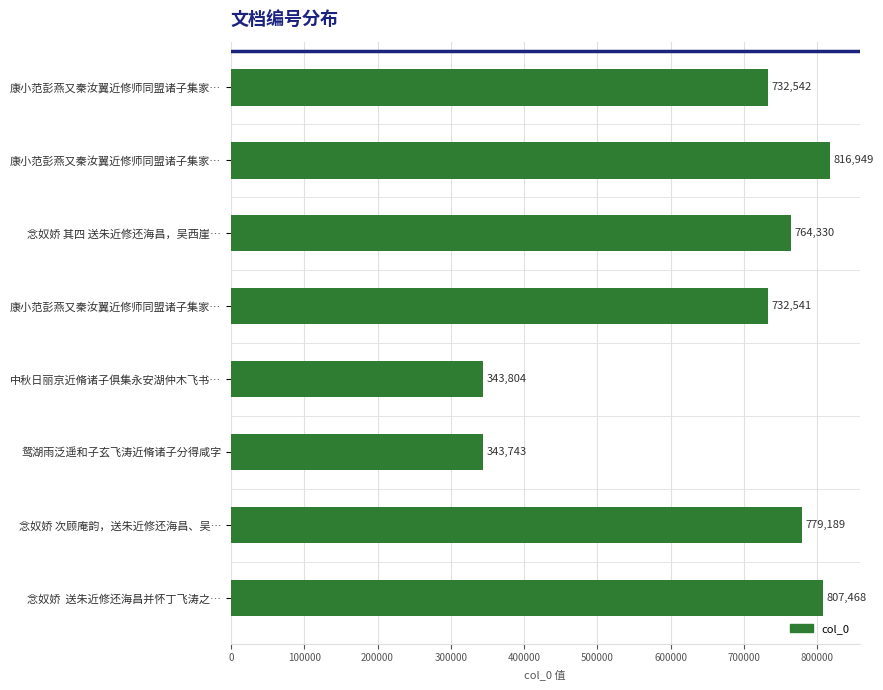

What is the maximum value shown in the chart?

816949